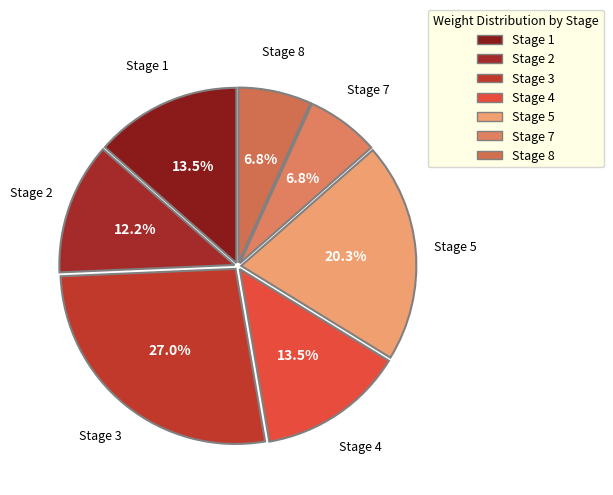

Between Stage 3 and Stage 1, which is larger?

Stage 3